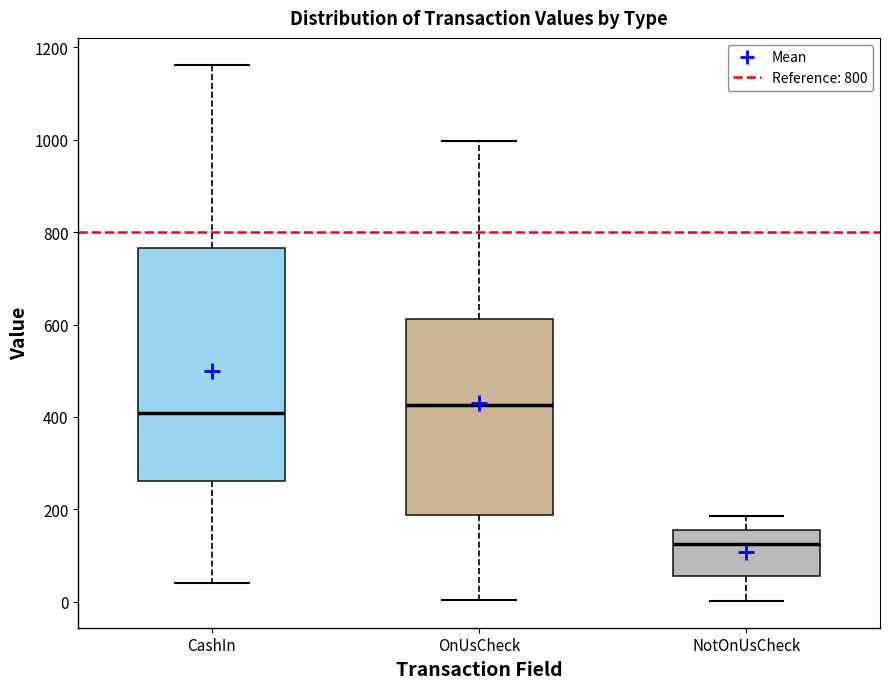

Reading left to right, read every box against the y-axis: the position of its median line, the range the box covers, and the ends of its whiskers. The values are not printed on the chart, so give them approximately, as read against the axis.

CashIn: median 400, box 260 to 760, whiskers 40 to 1160
OnUsCheck: median 420, box 180 to 620, whiskers 0 to 1000
NotOnUsCheck: median 120, box 60 to 160, whiskers 0 to 180